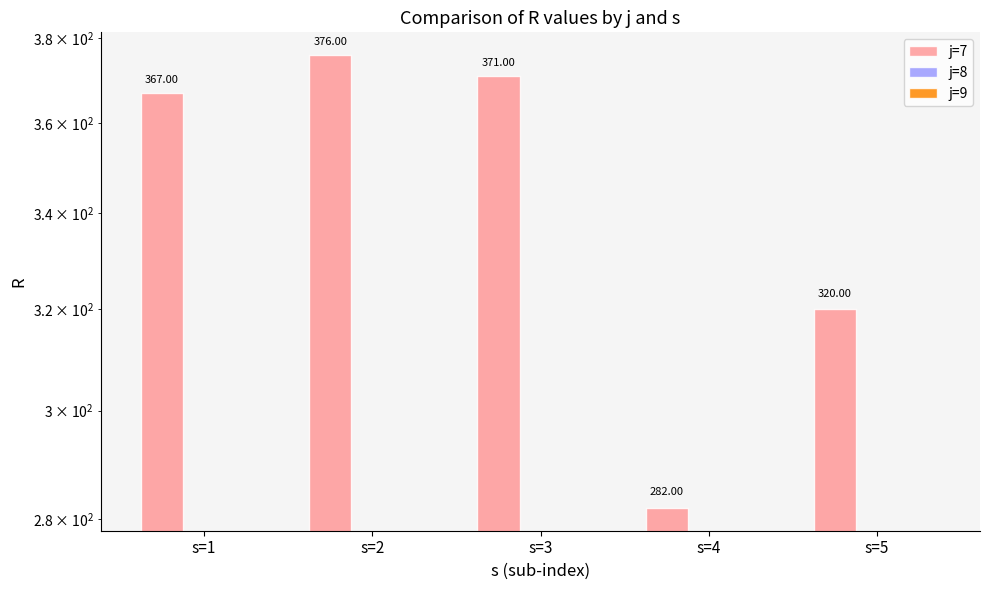

What is the difference between the maximum and minimum values in the j=7 series?

94